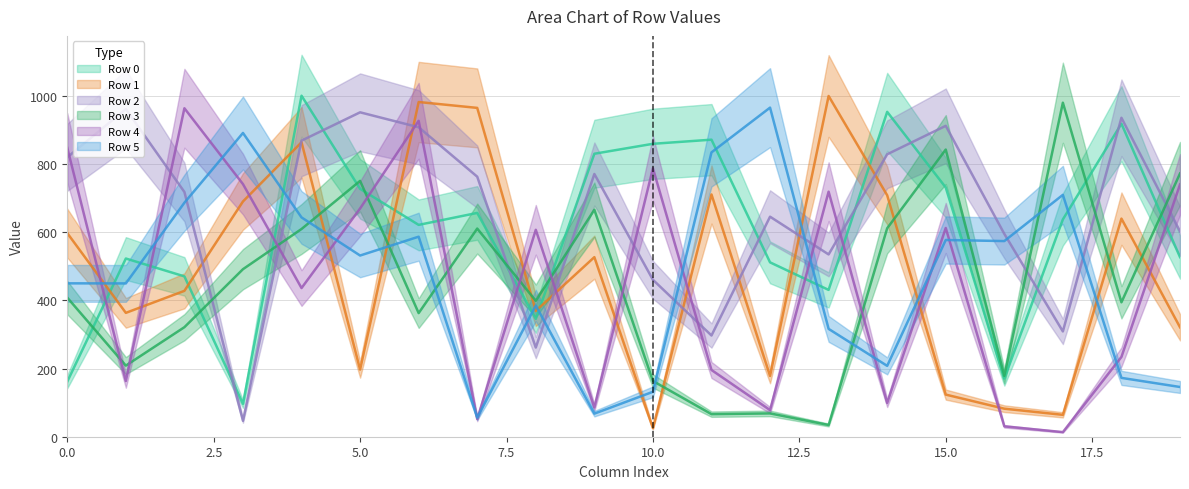

Is it true that Row 3 equals 1176.8 at 9?

False